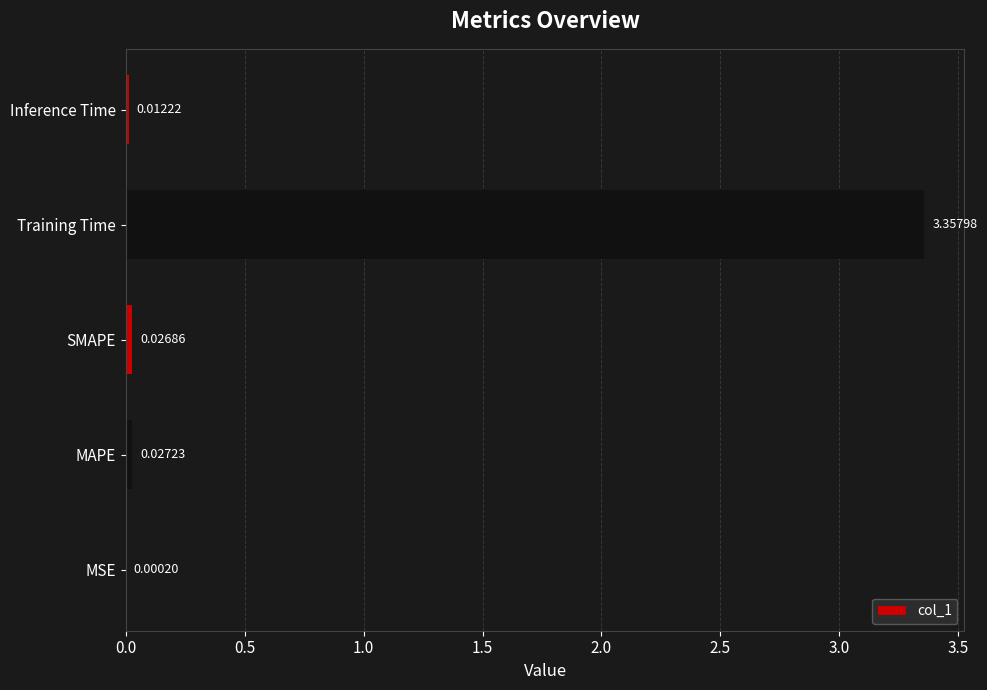

Which category has the highest value across all series?

Training Time